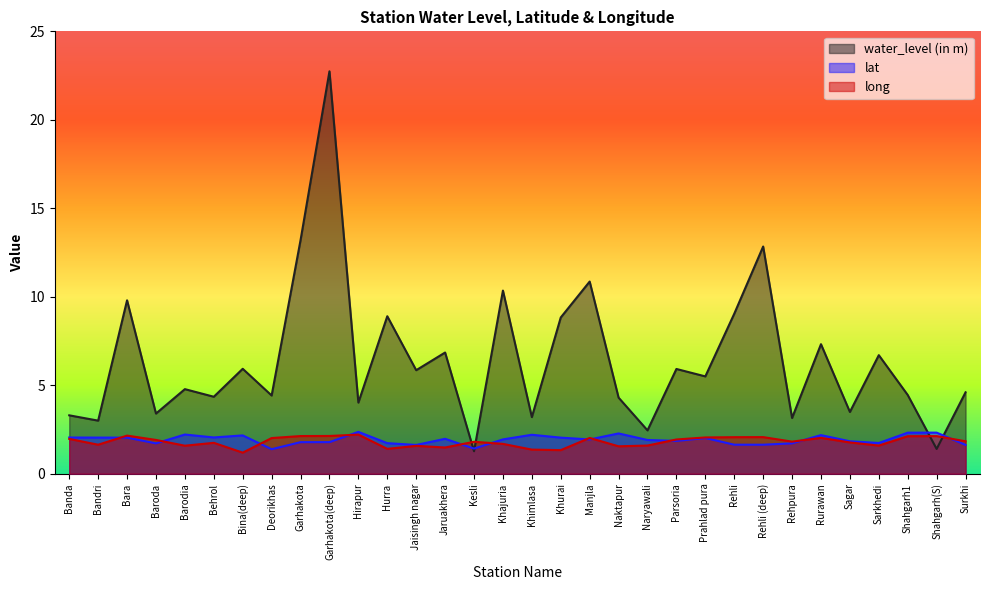

List the labels in order of water_level (in m) value, smallest first.

Kesli, Shahgarh(S), Naryawali, Bandri, Rehpura, Khimlasa, Banda, Baroda, Sagar, Hirapur, Naktapur, Behrol, Deorikhas, Shahgarh1, Surkhi, Barodia, Prahlad pura, Jaisingh nagar, Parsoria, Bina(deep), Sarkhedi, Jaruakhera, Rurawan, Khurai, Hurra, Rehli, Bara, Khajuria, Manjla, Rehli (deep), Garhakota, Garhakota(deep)